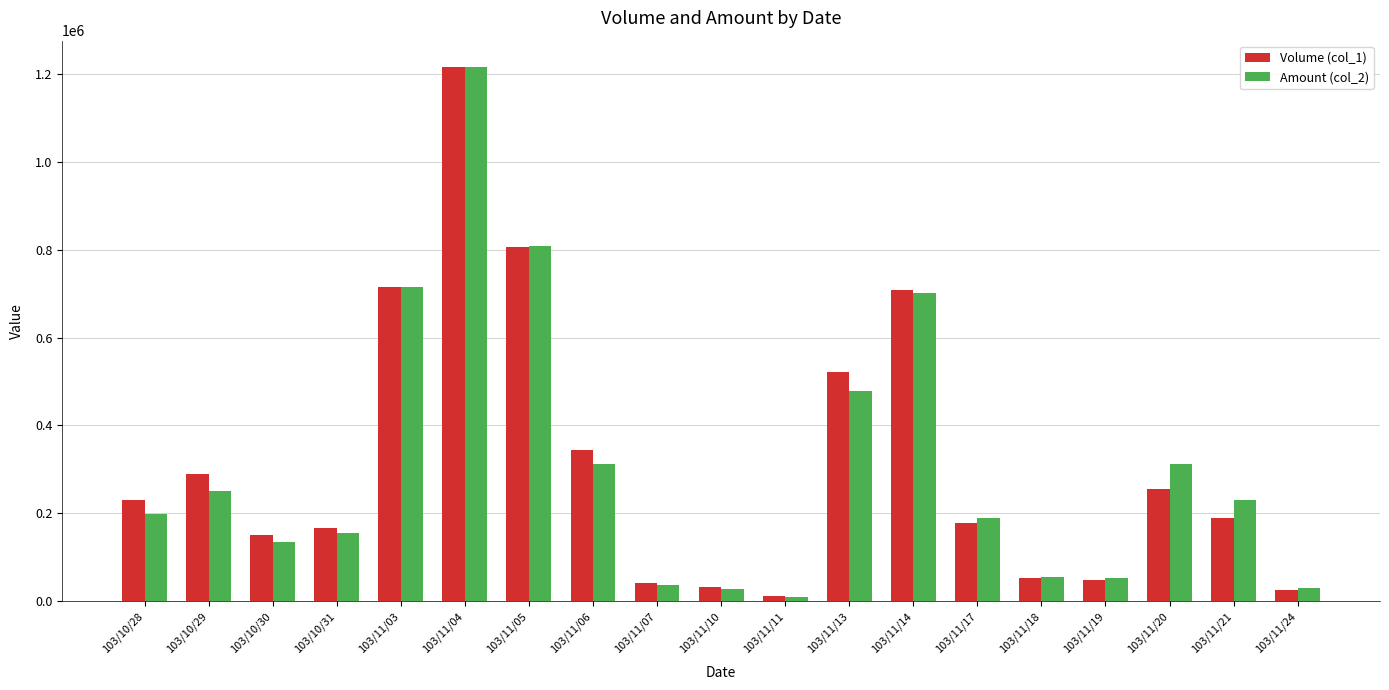

How many values in the Volume (col_1) series are below 190000?

9